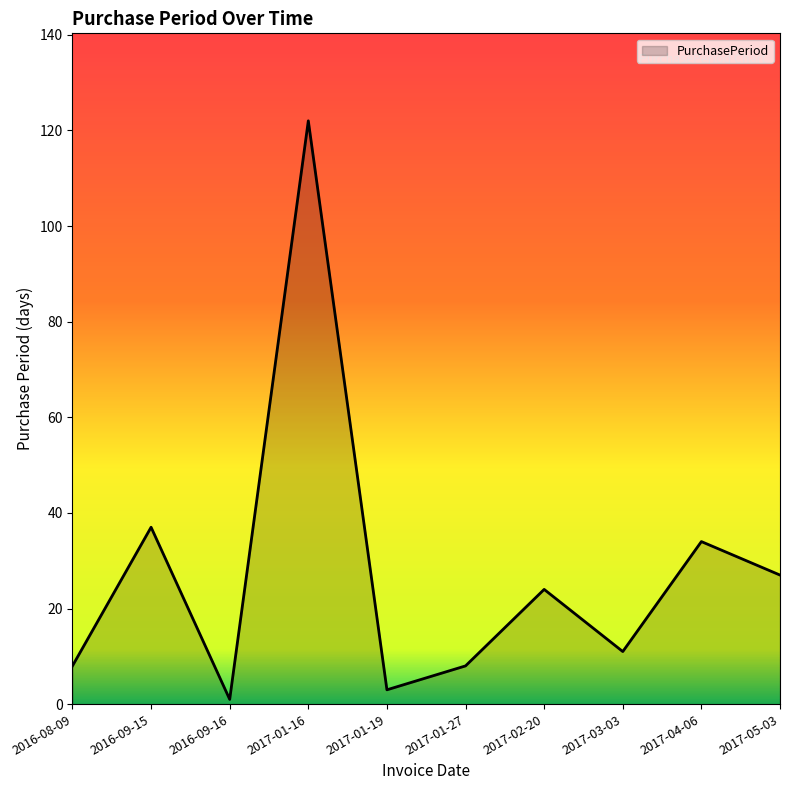

What is the ratio of the value at 2017-03-03 to the value at 2017-02-20?

0.5